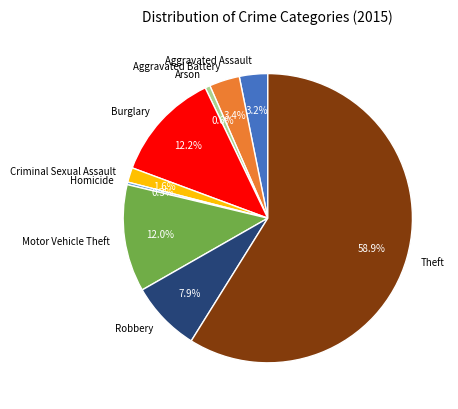

Which category has the biggest portion of the pie?

Theft